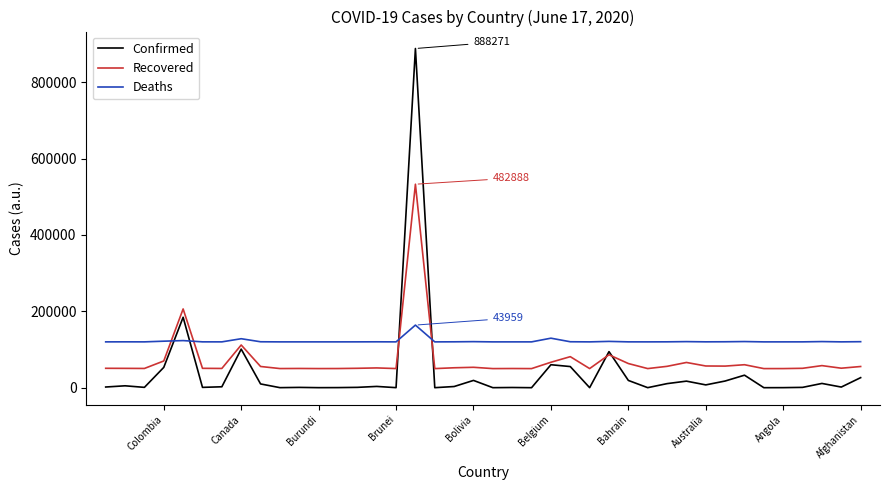

What is the label of the 25th point from the left?

Brunei